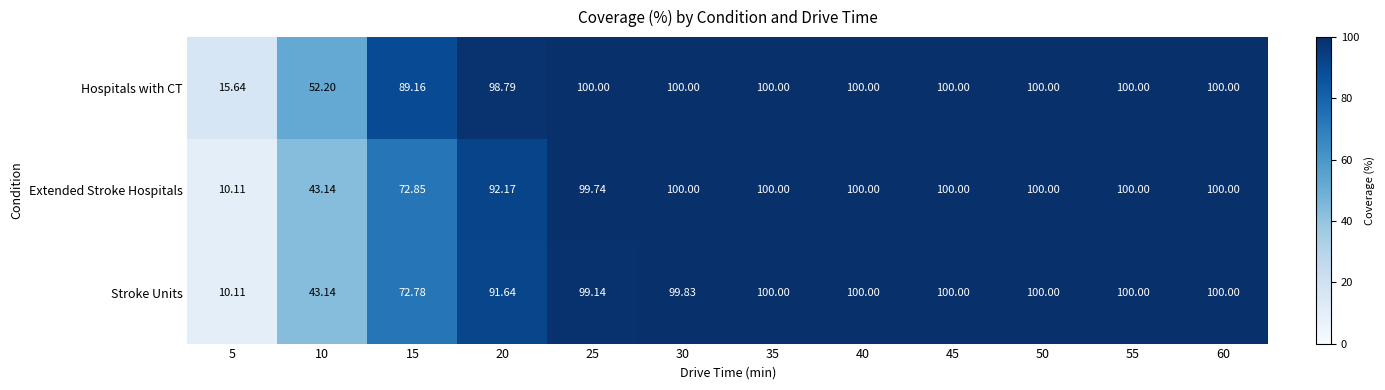

Which series changed the most between 20 and 40?

Stroke Units